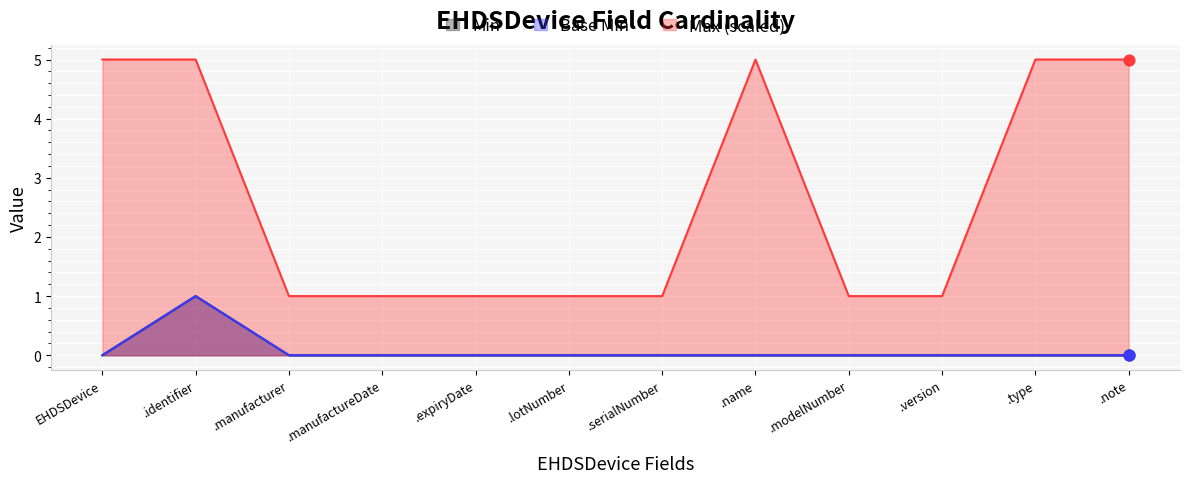

At which category is the sum across all series the highest?

.identifier